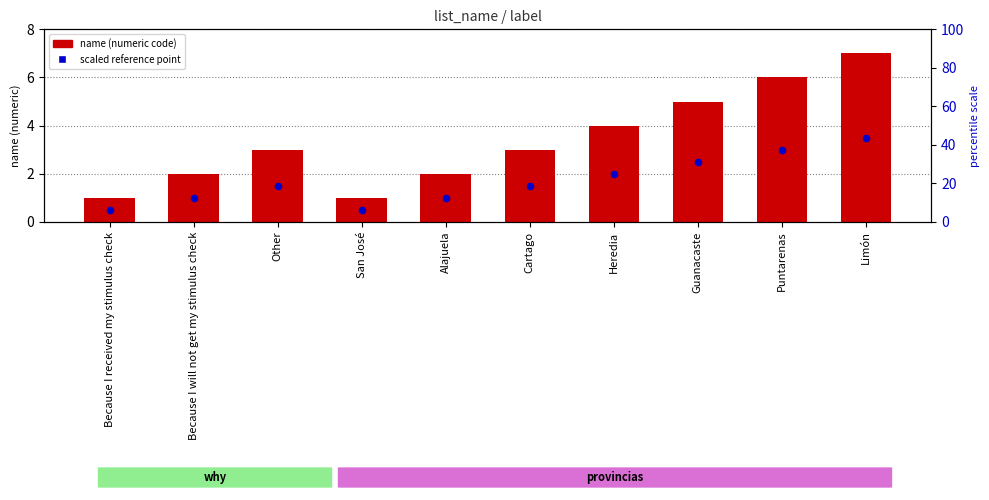

What are all the series names shown in the legend?

name (numeric code), scaled reference point